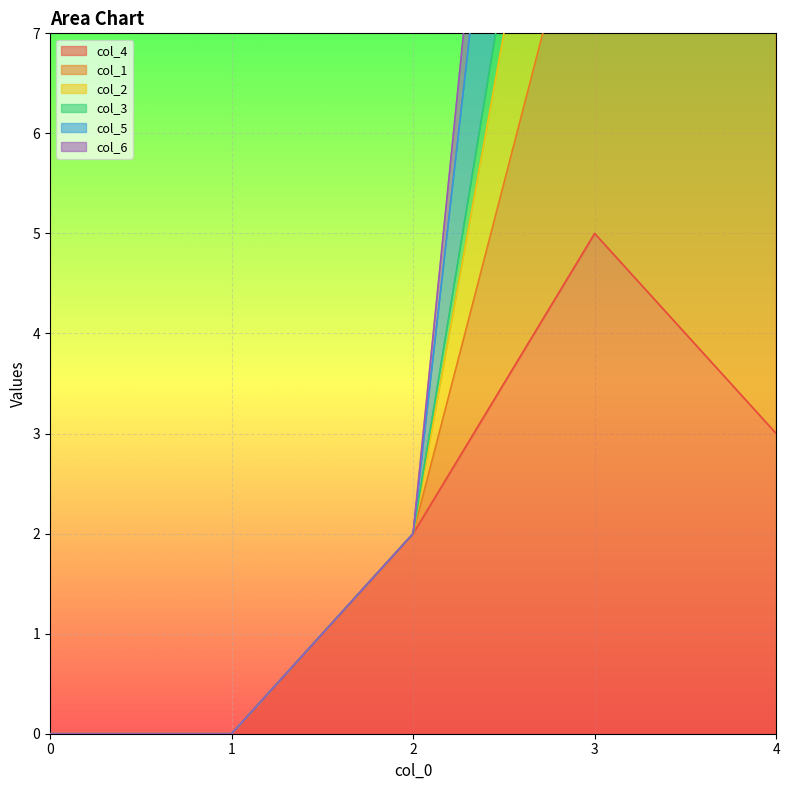

Which category has the highest value in the col_4 series?

3